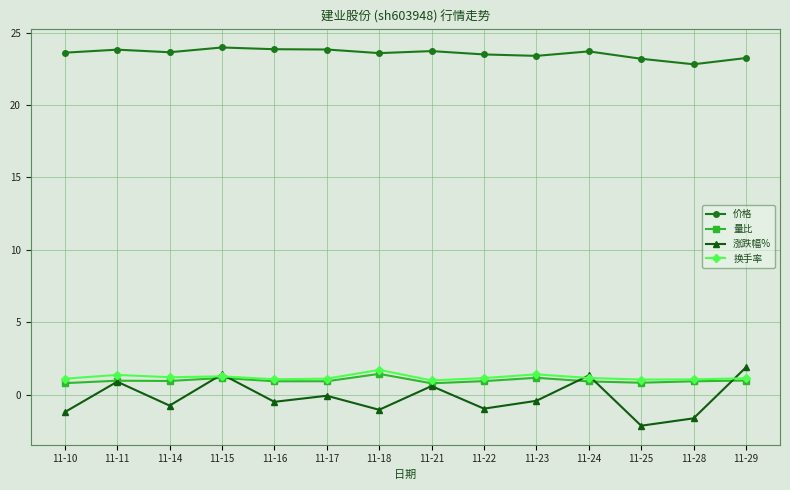

What is the value of the 量比 point at the 1st from the left?

0.8